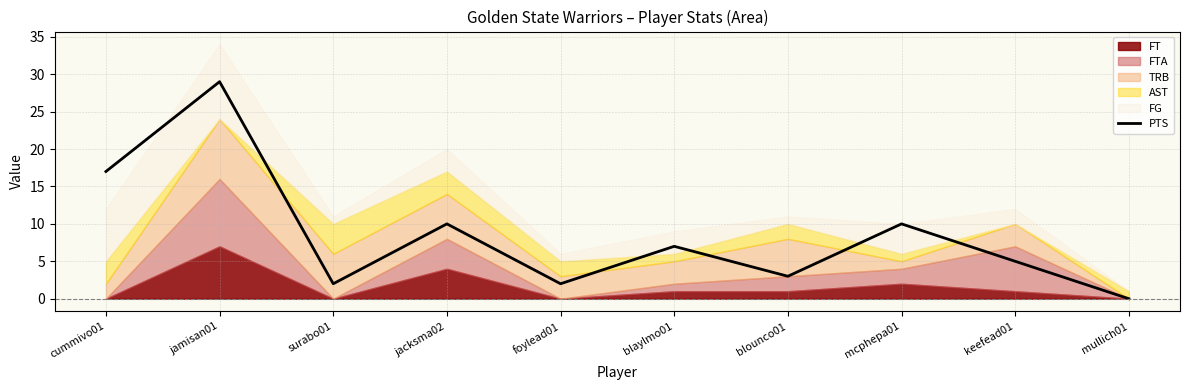

What position from the left is blaylmo01?

6